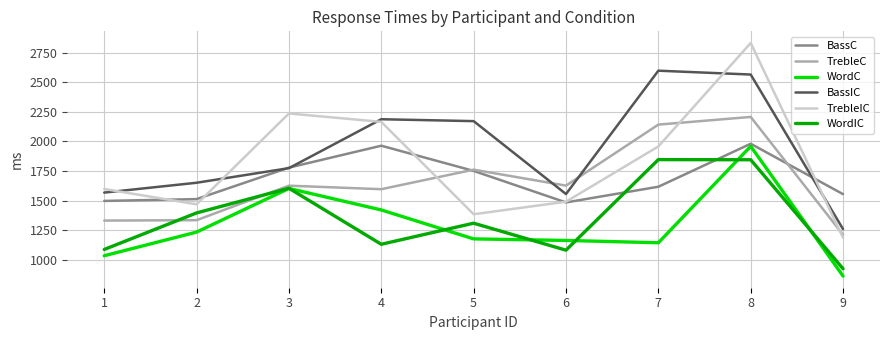

What are all the series names shown in the legend?

BassC, TrebleC, WordC, BassIC, TrebleIC, WordIC